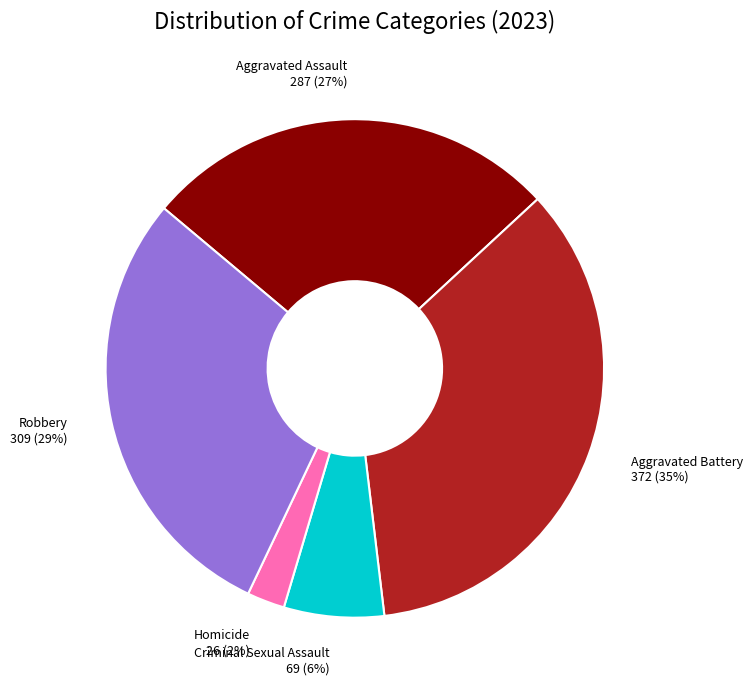

What is the largest slice in the pie chart?

Aggravated Battery